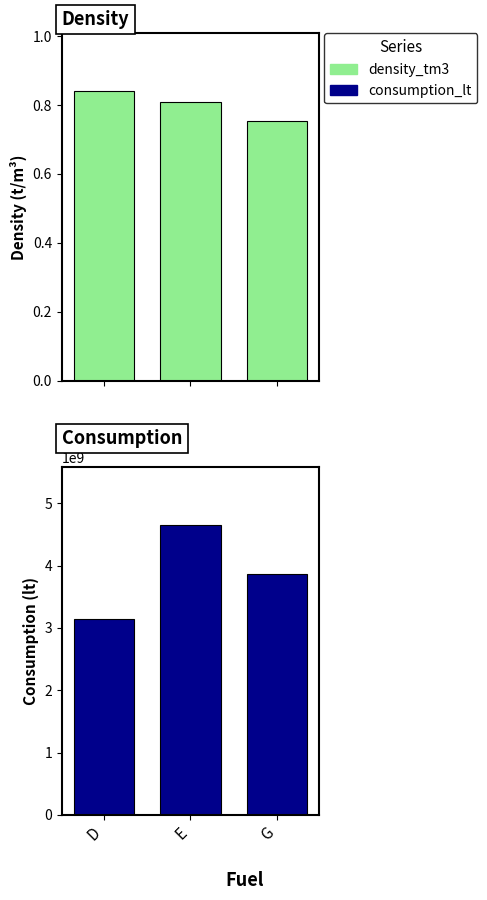

What are all the series names shown in the legend?

density_tm3, consumption_lt